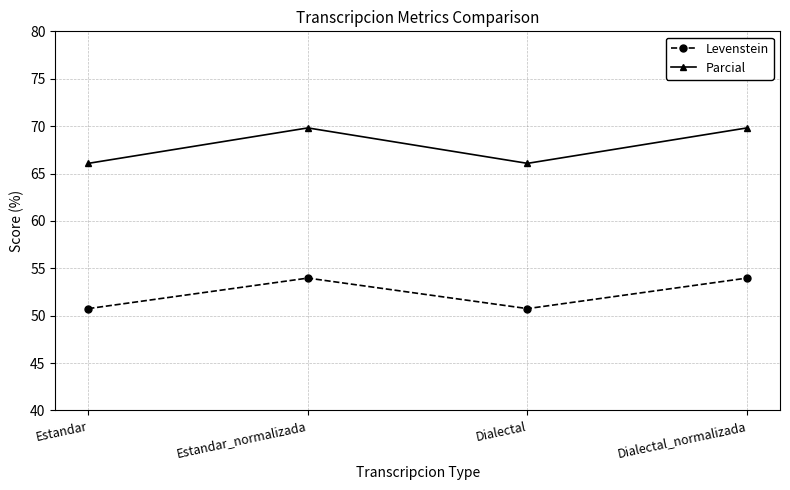

What is the average value of the Levenstein series?

52.4